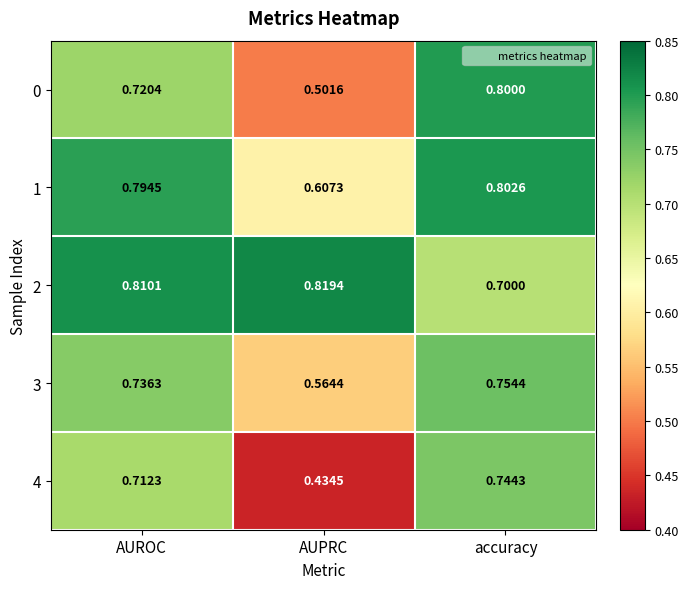

How many categories are shown in the chart?

3